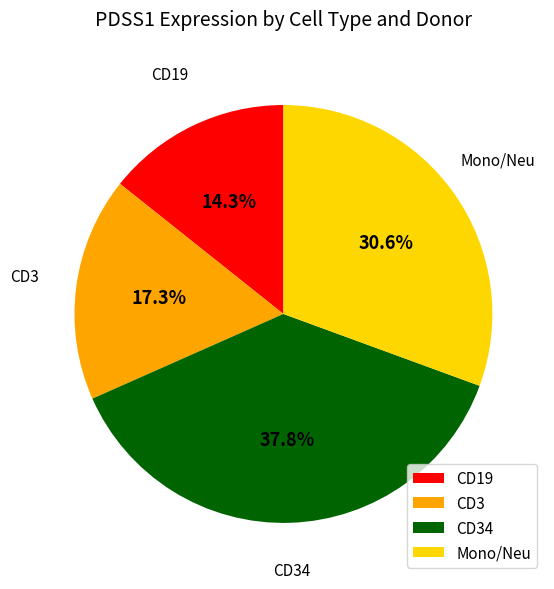

How many slices are in this pie chart?

4